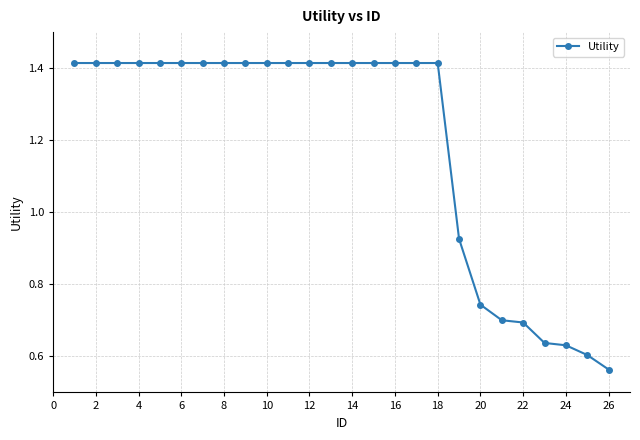

What is the average value?

1.2